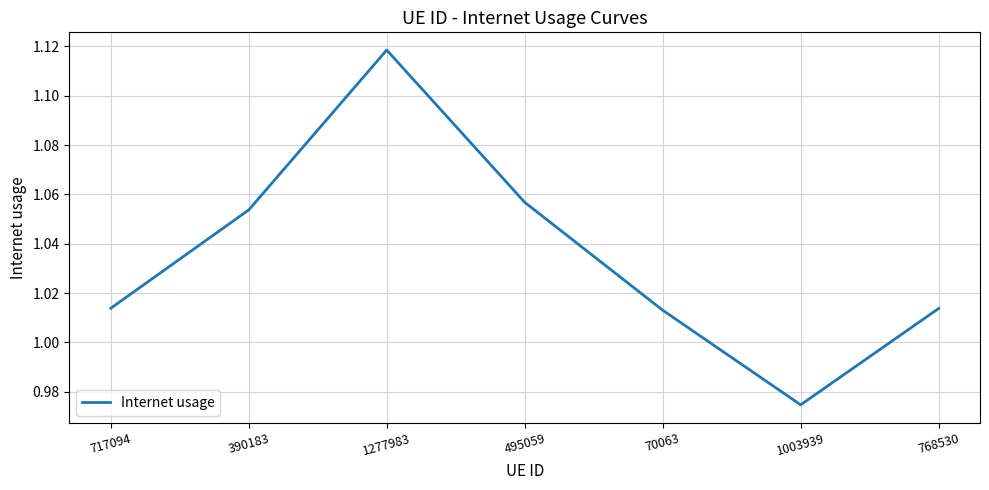

How many values are below 1?

1